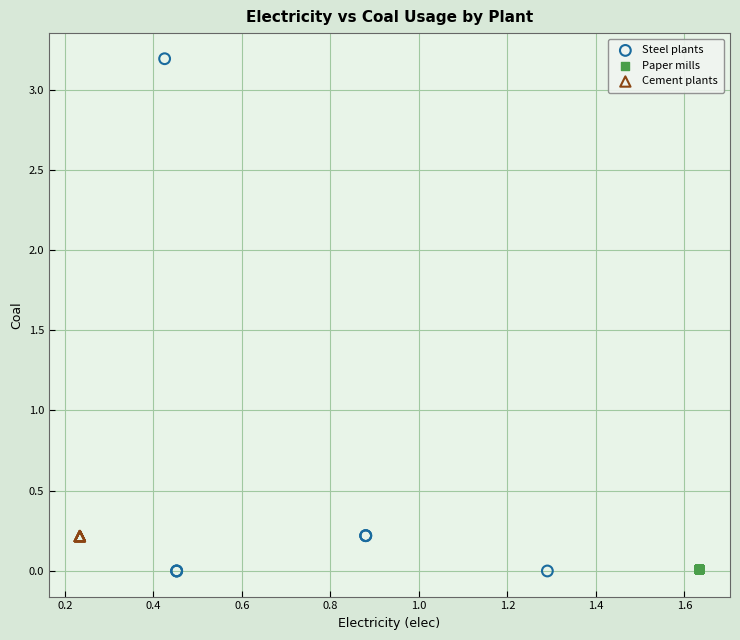

Which series reaches the maximum Y coordinate?

Steel plants